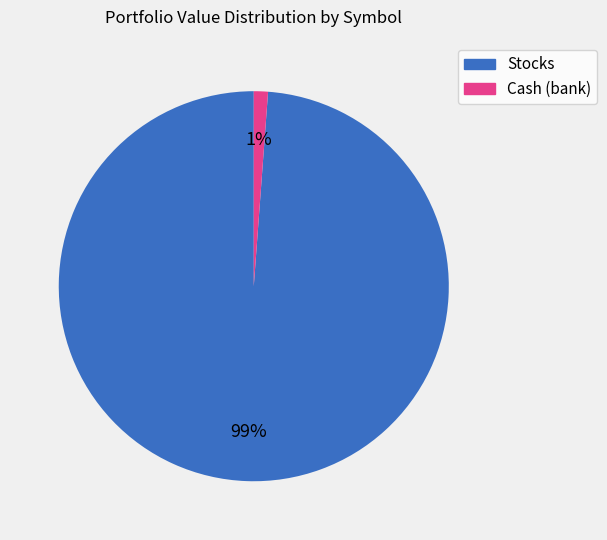

To the nearest percent, what is the difference between the largest and smallest slice percentages?

98%